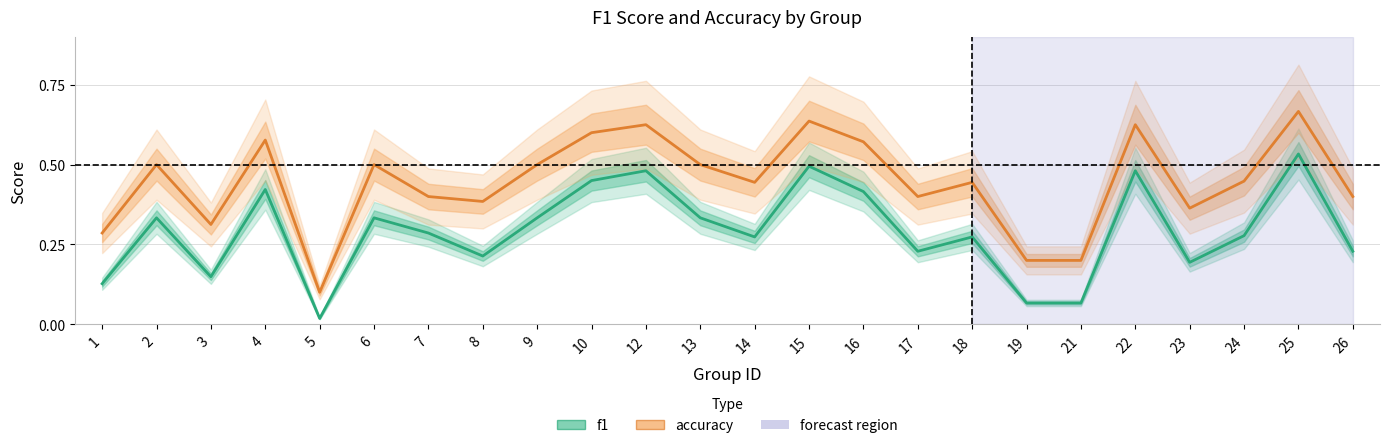

What is the spread (max minus min) of values at 14?

0.2